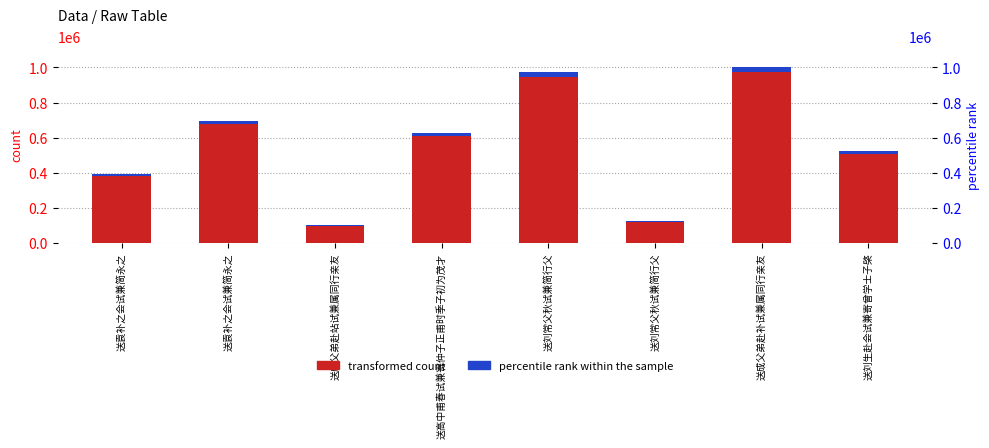

The transformed count series shows 507820.0 at 送刘生赴会试兼寄曾学士子棨. True or false?

True